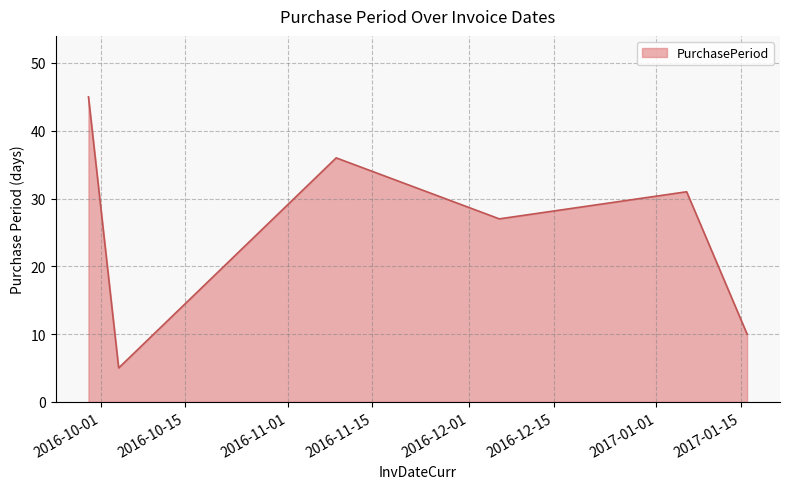

What is the smallest value displayed?

5